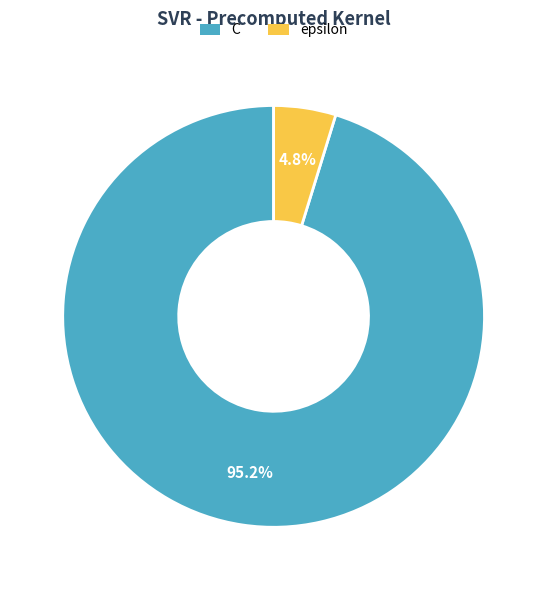

How many segments does this pie chart have?

2